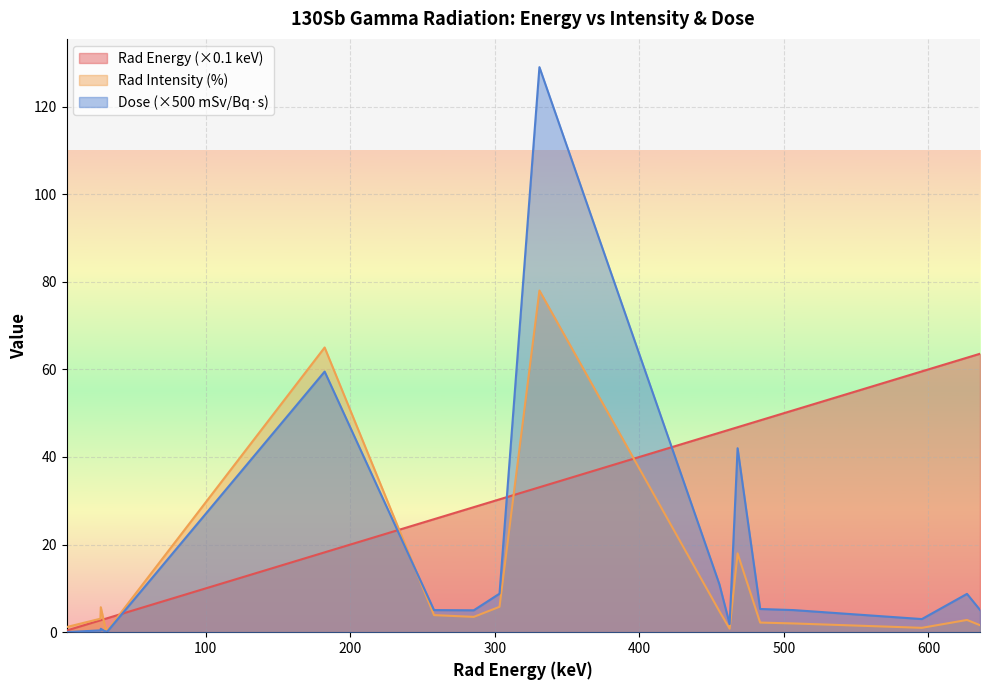

At which category is the sum across all series the highest?

330.914